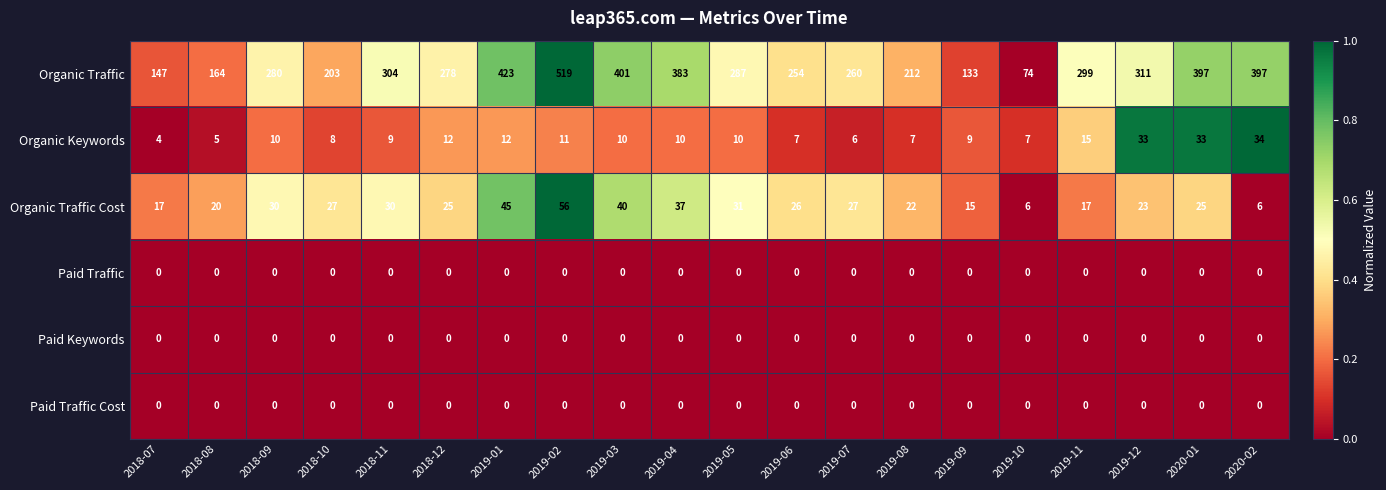

Which series has the largest total across all categories?

Organic Traffic